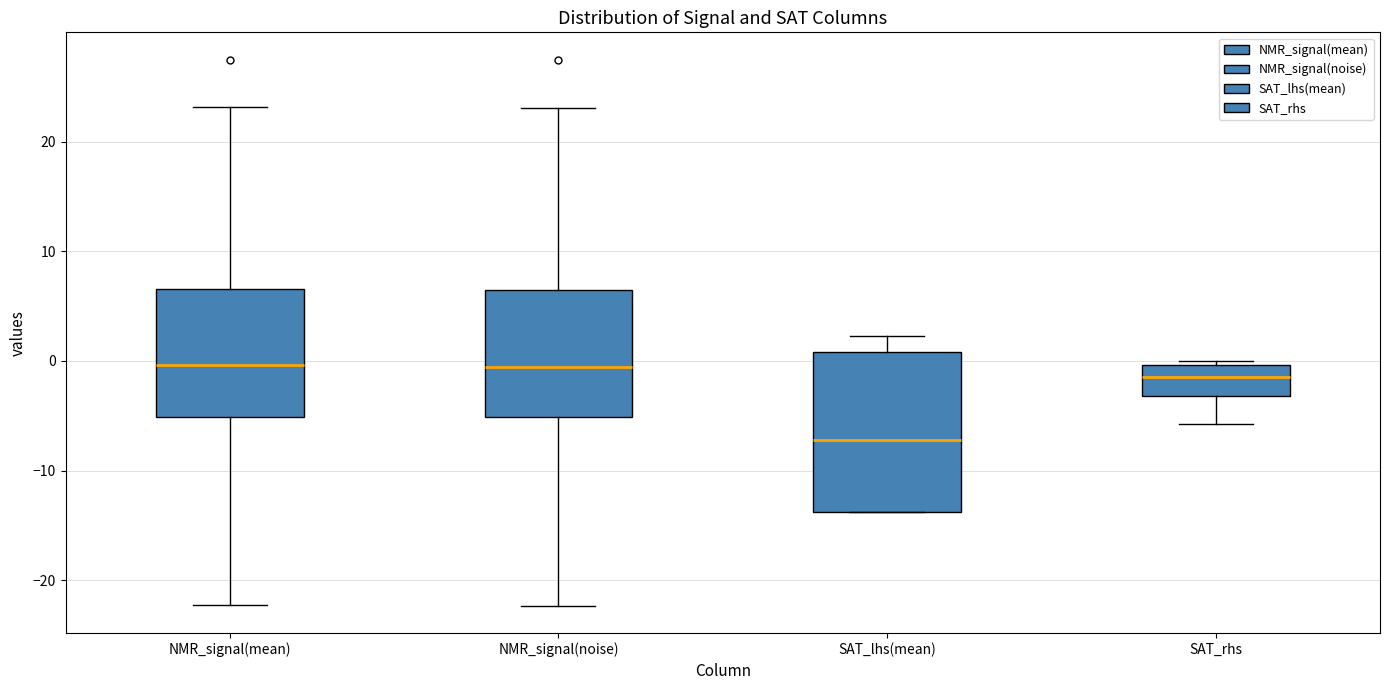

Which box is the tallest, from its lower edge to its upper edge?

SAT_lhs(mean)